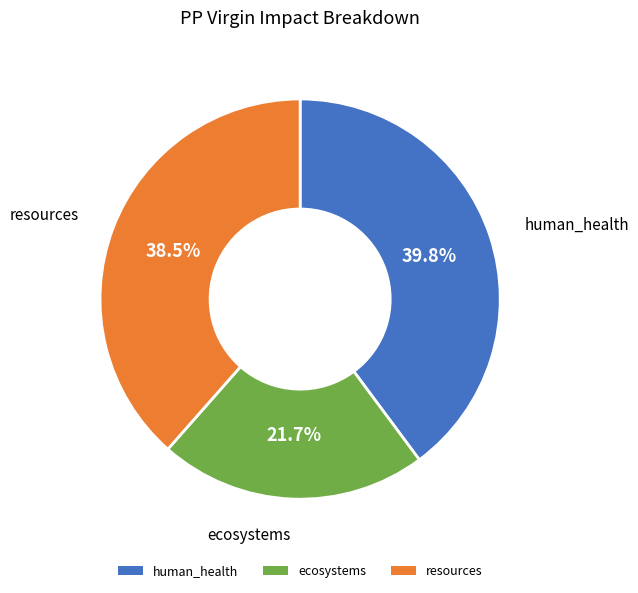

To the nearest percent, what portion does human_health represent?

40%